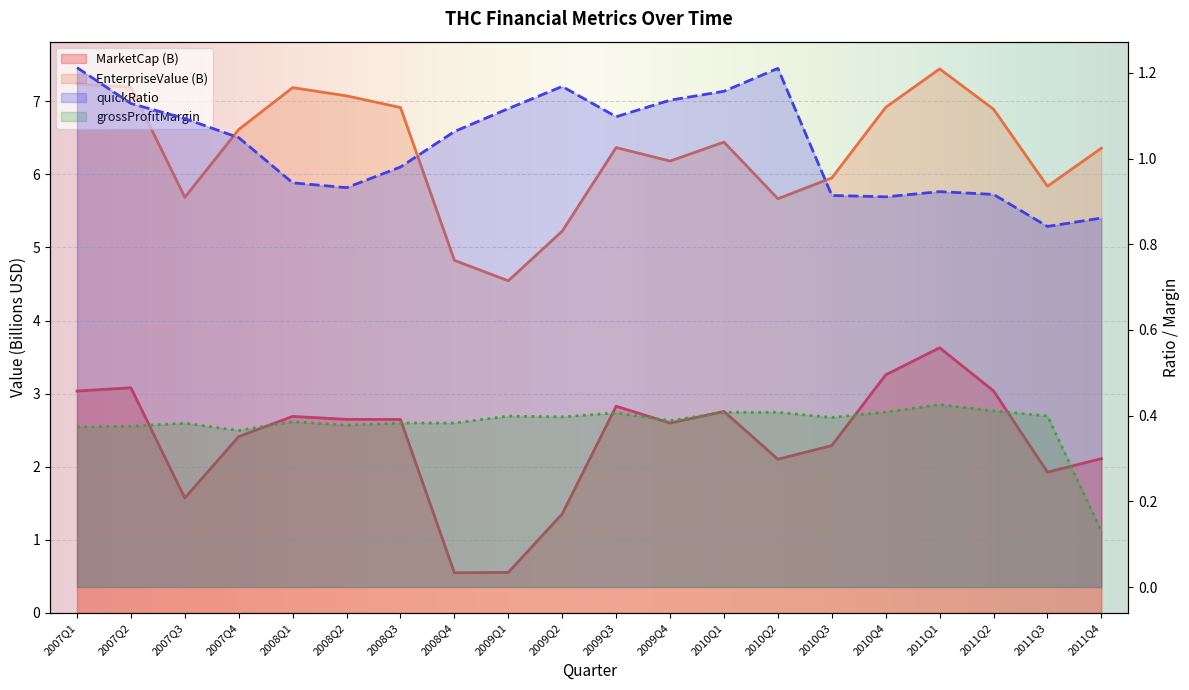

True or false: quickRatio and MarketCap cross at least once.

True